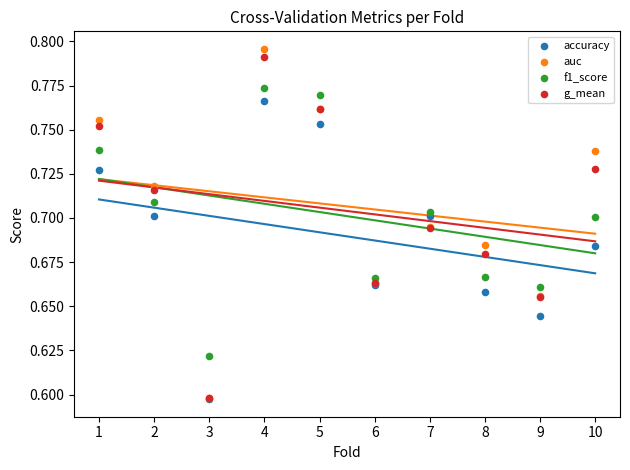

What are all the series names shown in the legend?

accuracy, auc, f1_score, g_mean